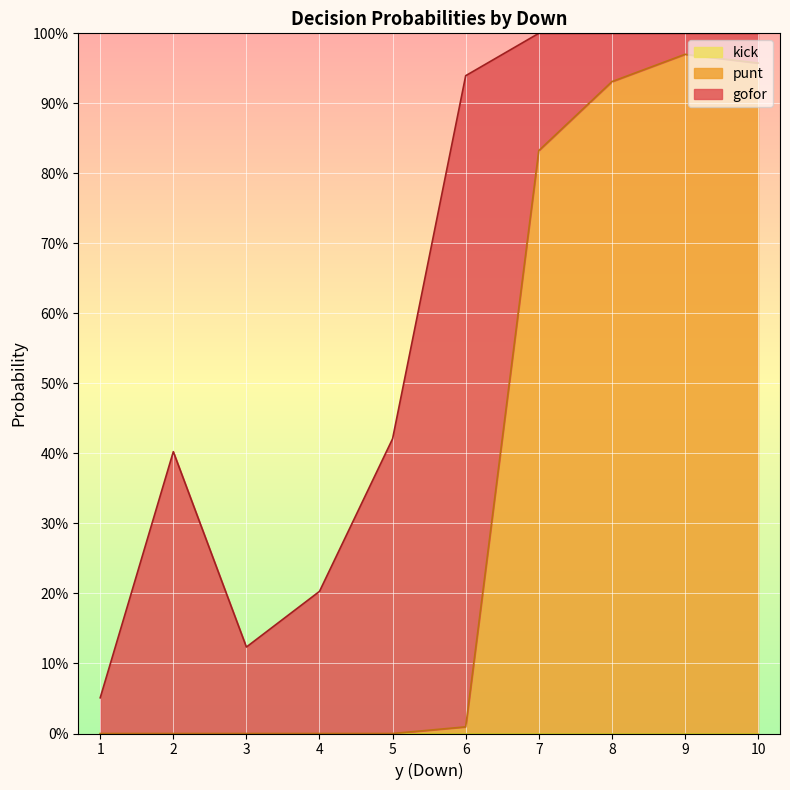

Which series has the widest spread of values?

punt